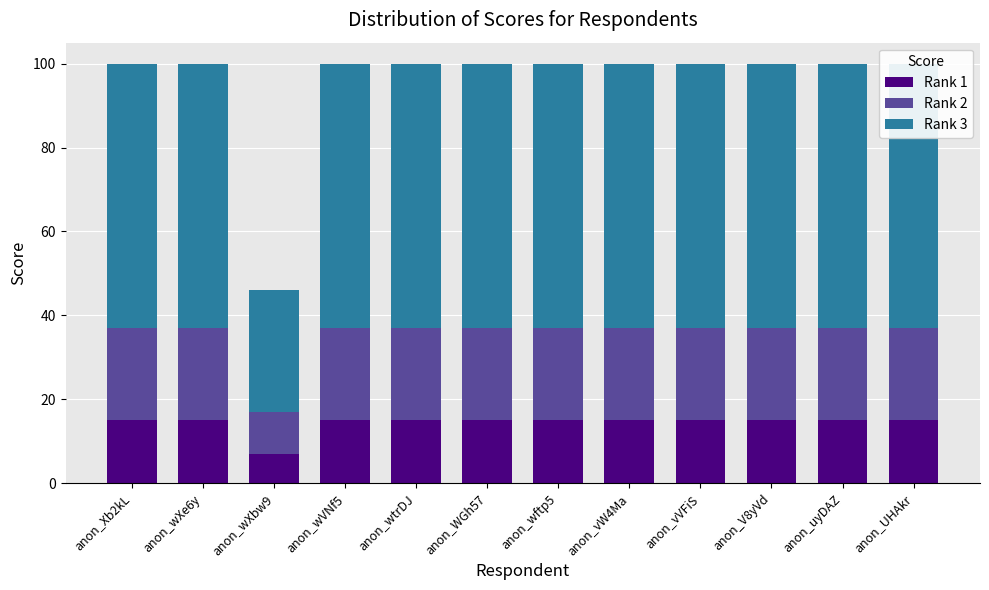

What is the average value of the Rank 3 series?

60.2